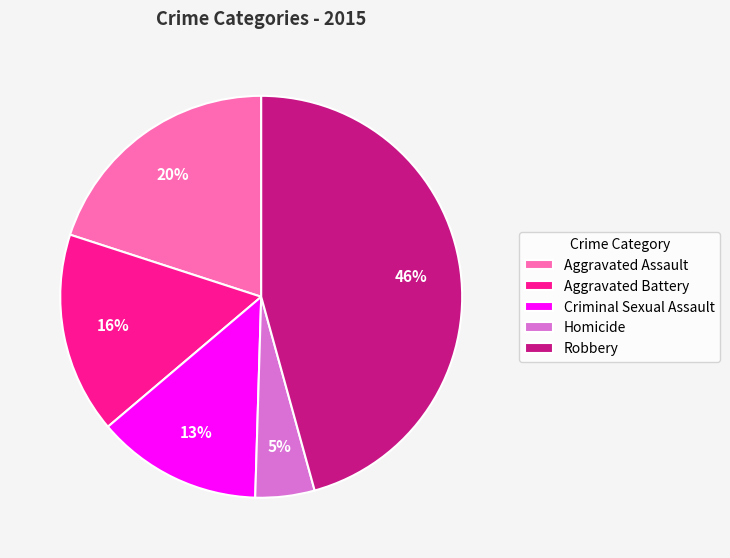

The Homicide slice represents 5% of the pie. True or false?

True